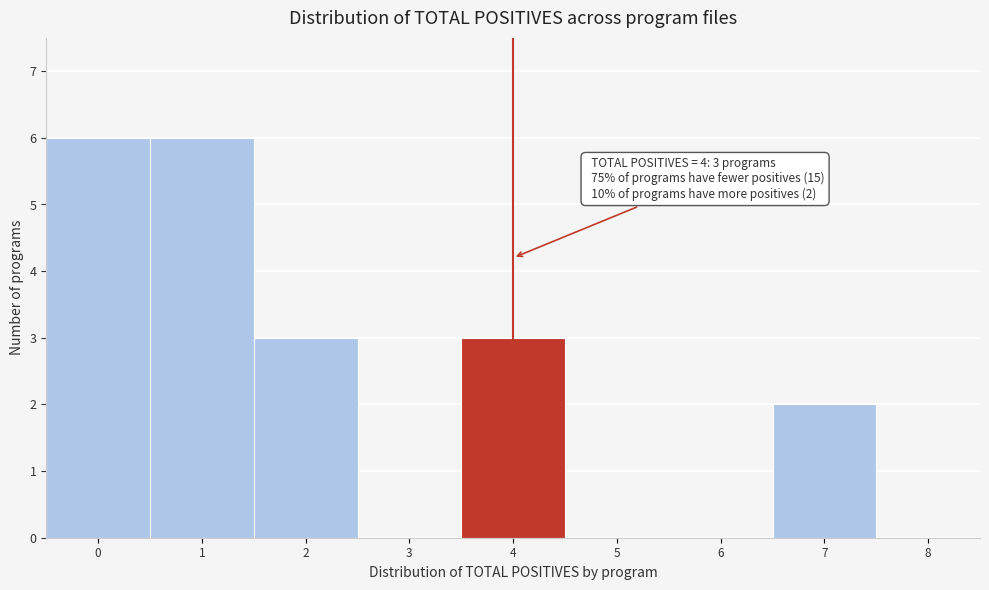

Reading left to right, list all the values displayed in this chart.

0=6	1=6	2=3	3=0	4=3	5=0	6=0	7=2	8=0